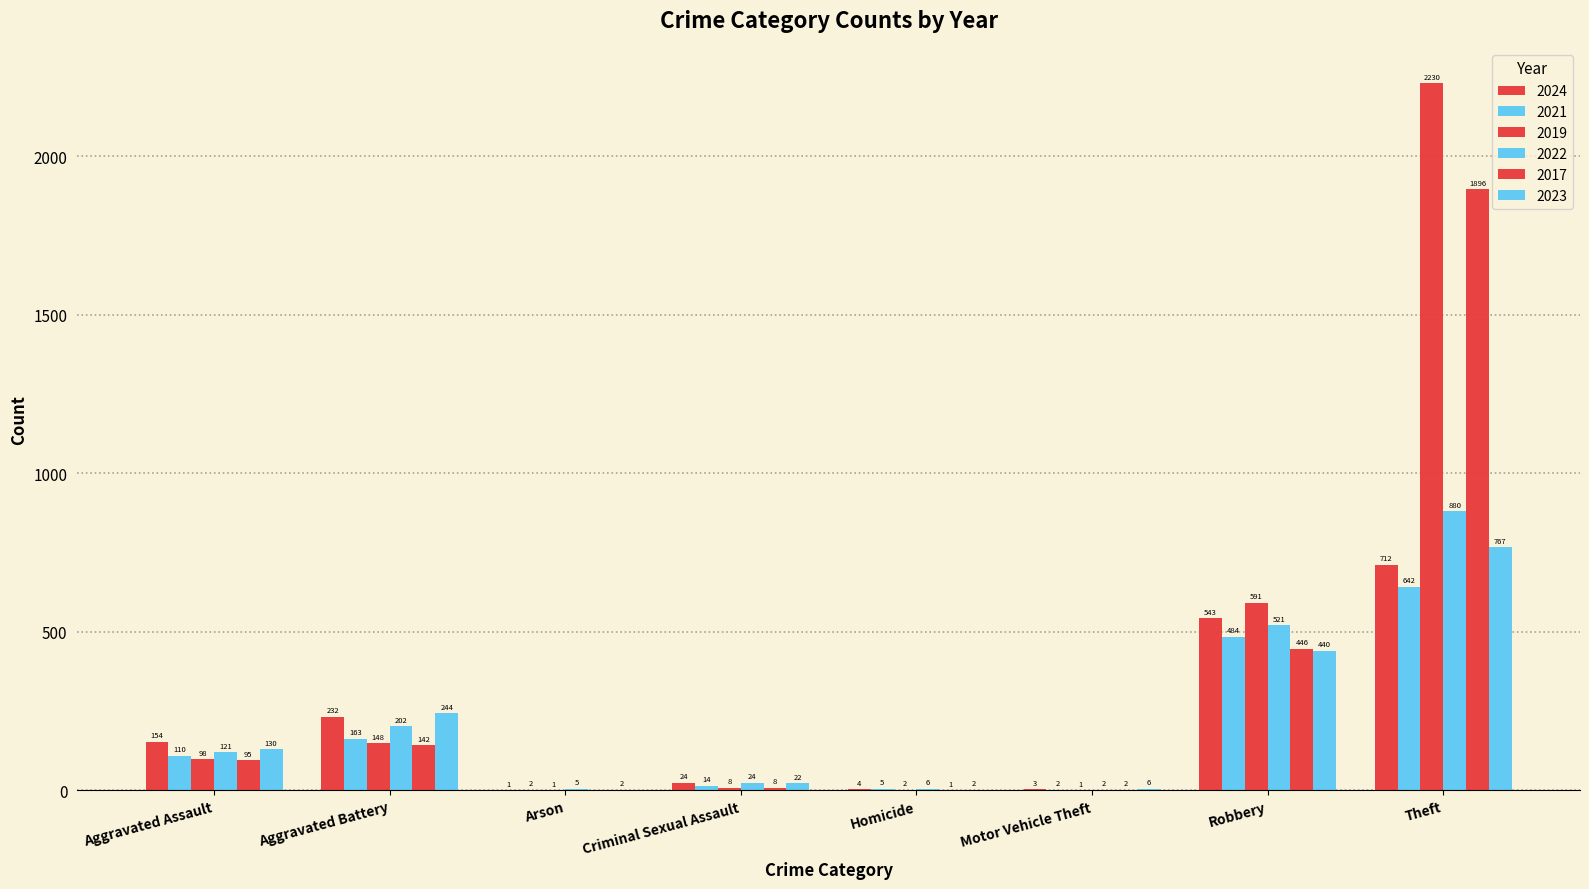

Reading right to left, what are all the values shown in this chart?

2024: Theft=712	Robbery=543	Motor Vehicle Theft=3	Homicide=4	Criminal Sexual Assault=24	Arson=1	Aggravated Battery=232	Aggravated Assault=154
2021: Theft=642	Robbery=484	Motor Vehicle Theft=2	Homicide=5	Criminal Sexual Assault=14	Arson=2	Aggravated Battery=163	Aggravated Assault=110
2019: Theft=2230	Robbery=591	Motor Vehicle Theft=1	Homicide=2	Criminal Sexual Assault=8	Arson=1	Aggravated Battery=148	Aggravated Assault=98
2022: Theft=880	Robbery=521	Motor Vehicle Theft=2	Homicide=6	Criminal Sexual Assault=24	Arson=5	Aggravated Battery=202	Aggravated Assault=121
2017: Theft=1896	Robbery=446	Motor Vehicle Theft=2	Homicide=1	Criminal Sexual Assault=8	Arson=0	Aggravated Battery=142	Aggravated Assault=95
2023: Theft=767	Robbery=440	Motor Vehicle Theft=6	Homicide=2	Criminal Sexual Assault=22	Arson=2	Aggravated Battery=244	Aggravated Assault=130